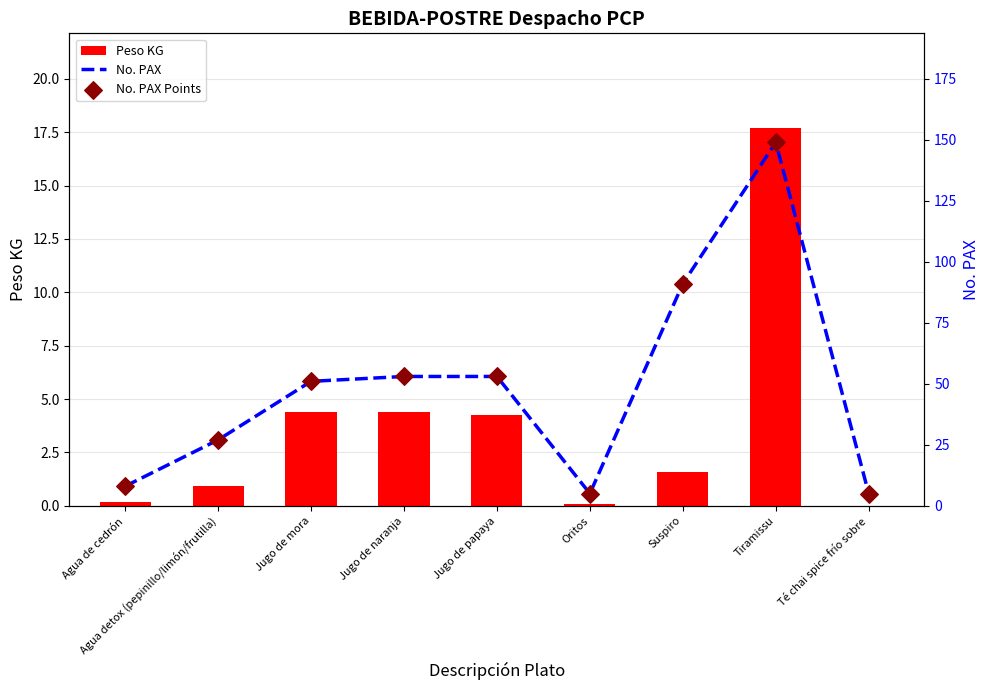

Is the value of Peso KG at Tiramissu greater than the value of No. PAX Points at Oritos?

Yes